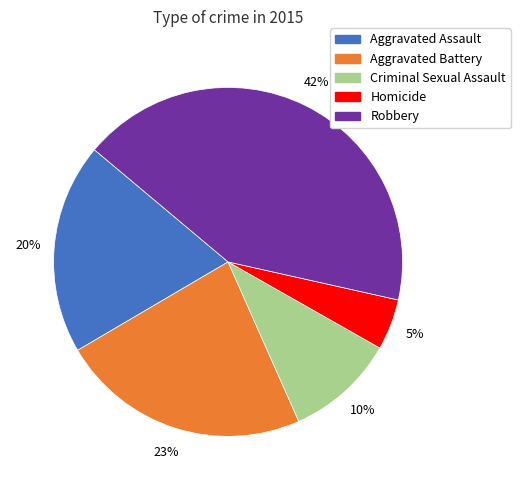

The Robbery slice represents 42% of the pie. True or false?

True